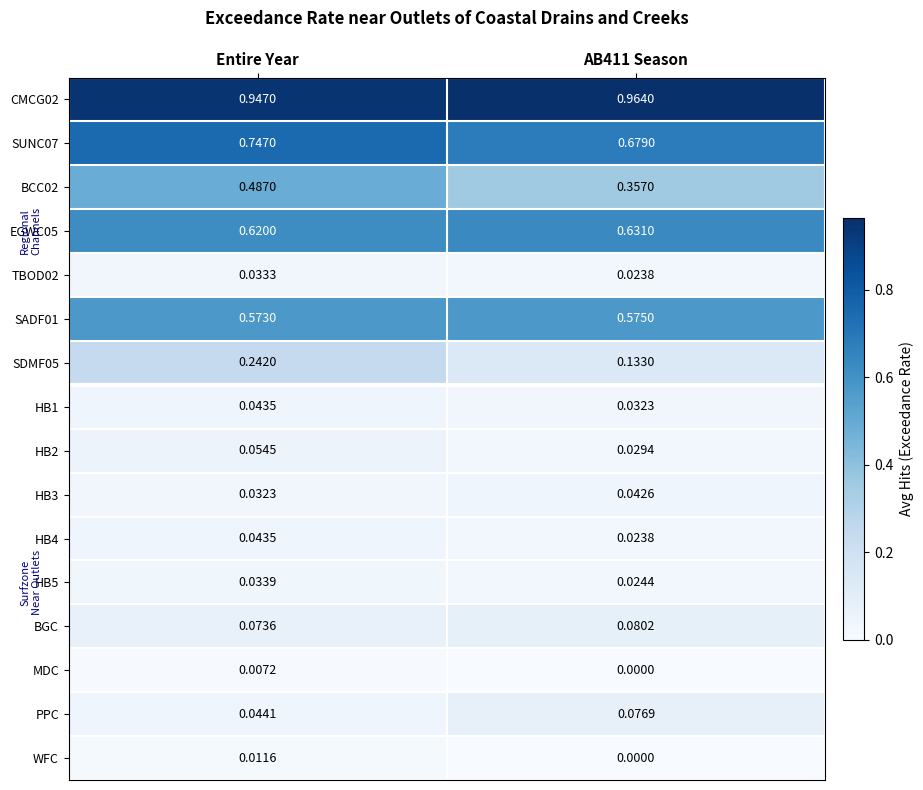

At which label does EGWC05 reach its minimum?

Entire Year